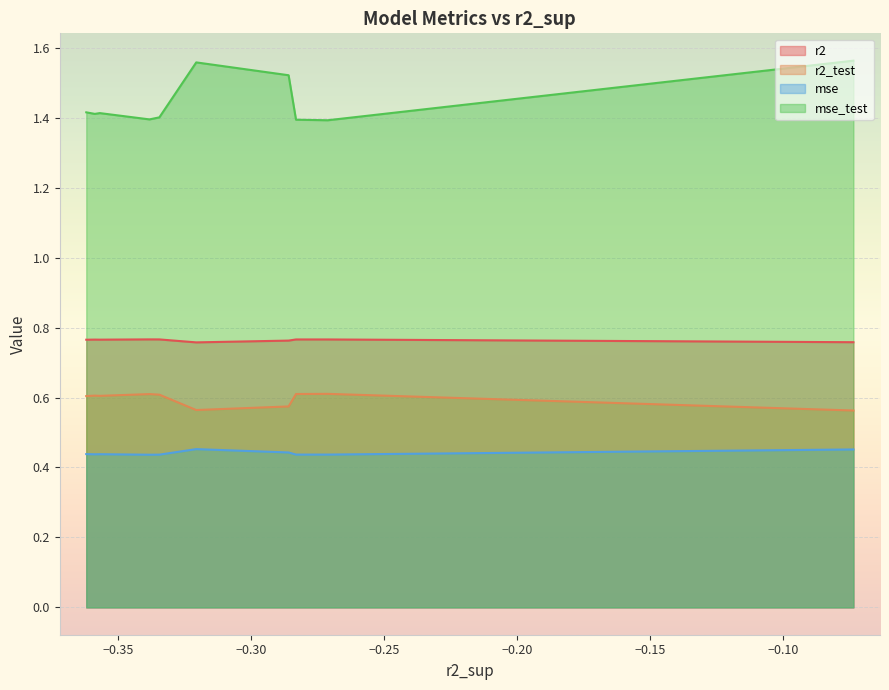

What is the average value of the r2_test series?

0.6